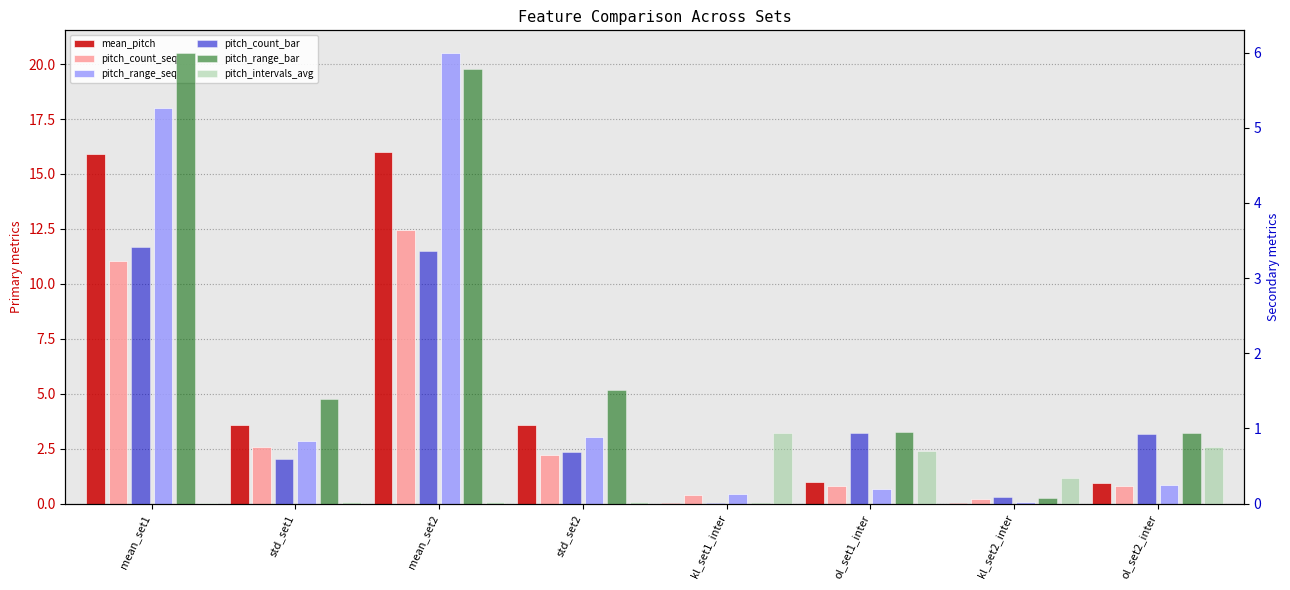

The pitch_intervals_avg series shows 0.8 at ol_set2_inter. True or false?

True